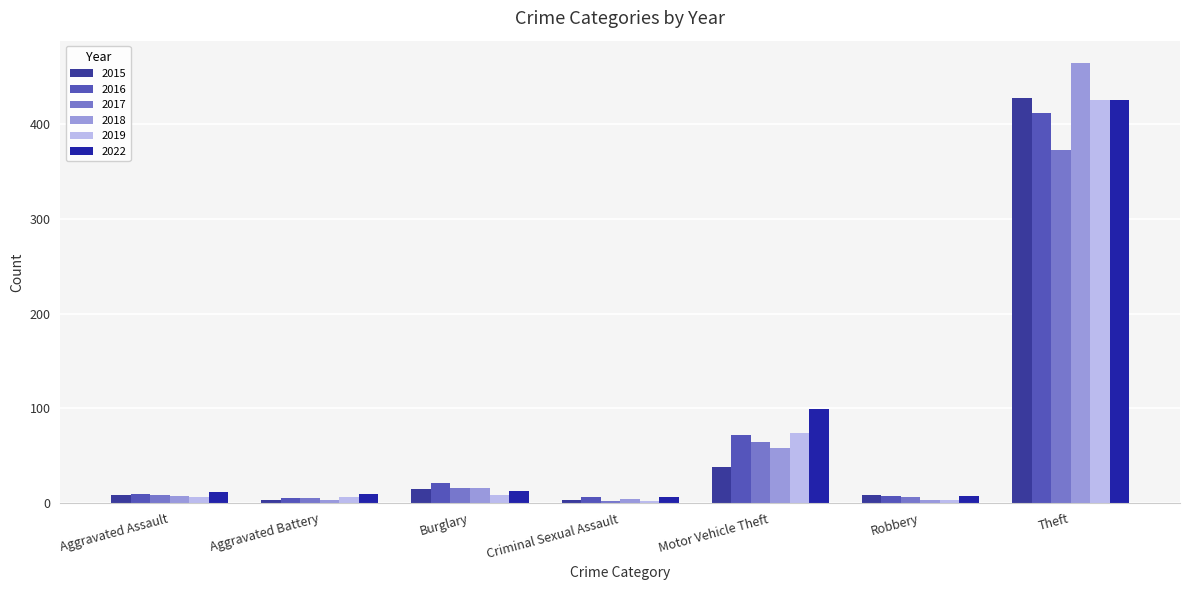

What position from the right is Motor Vehicle Theft?

3